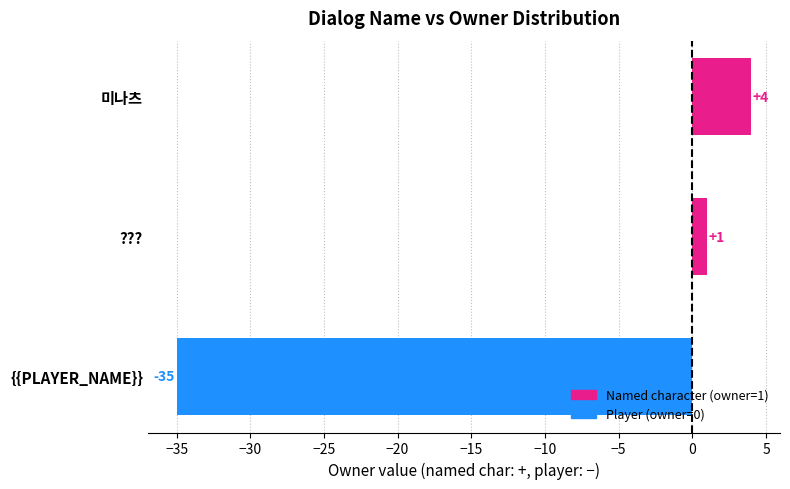

What is the average value?

-10